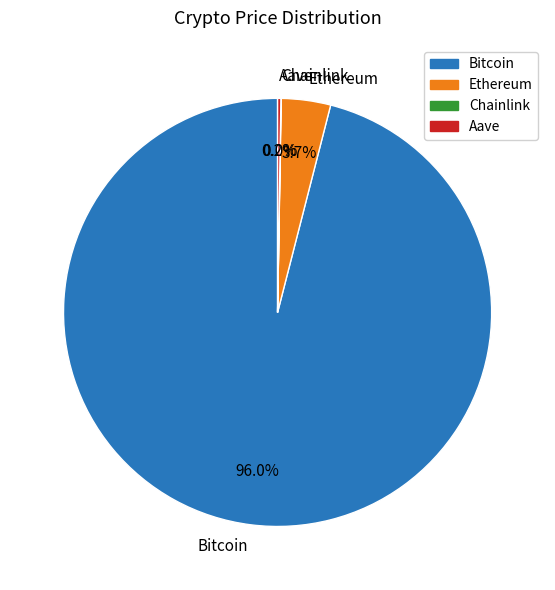

True or false: Ethereum accounts for 4% of the total.

True